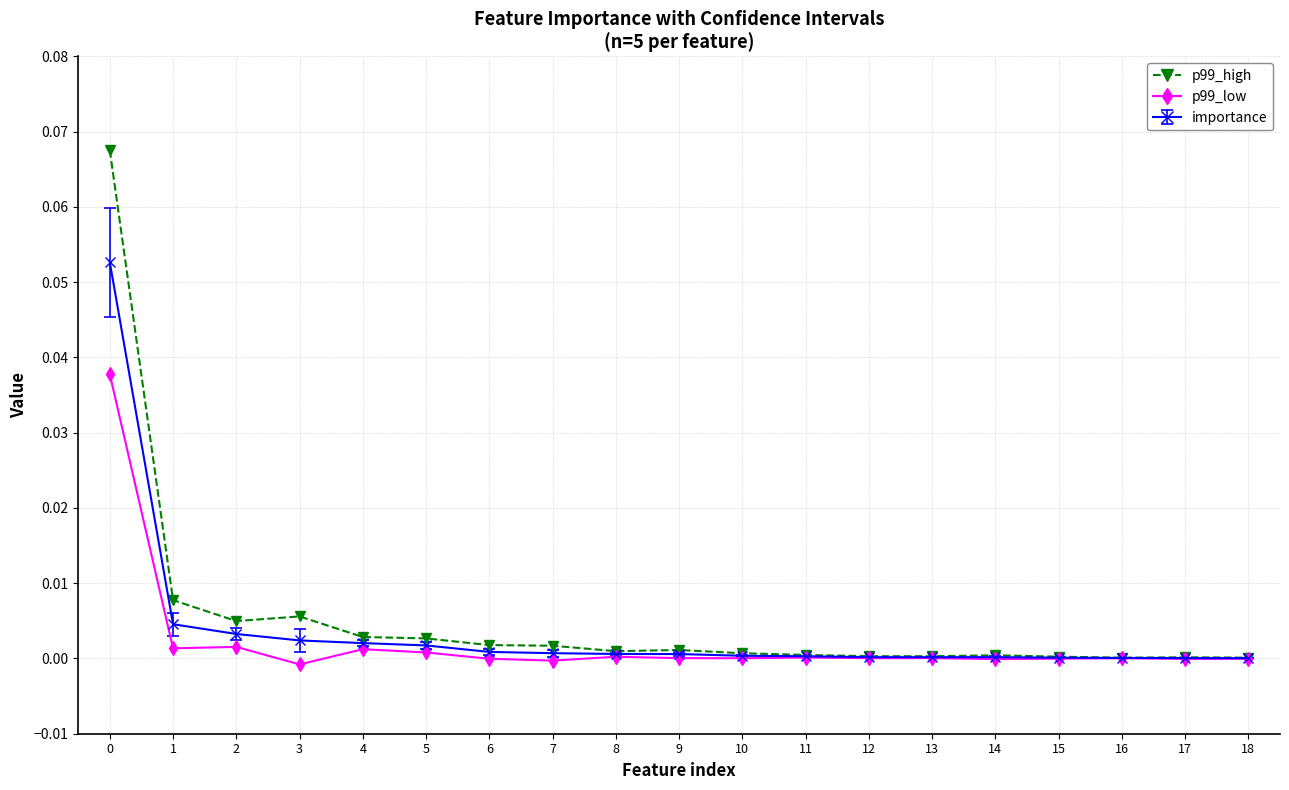

True or false: p99_high has more than 0 points higher than both neighbors.

True